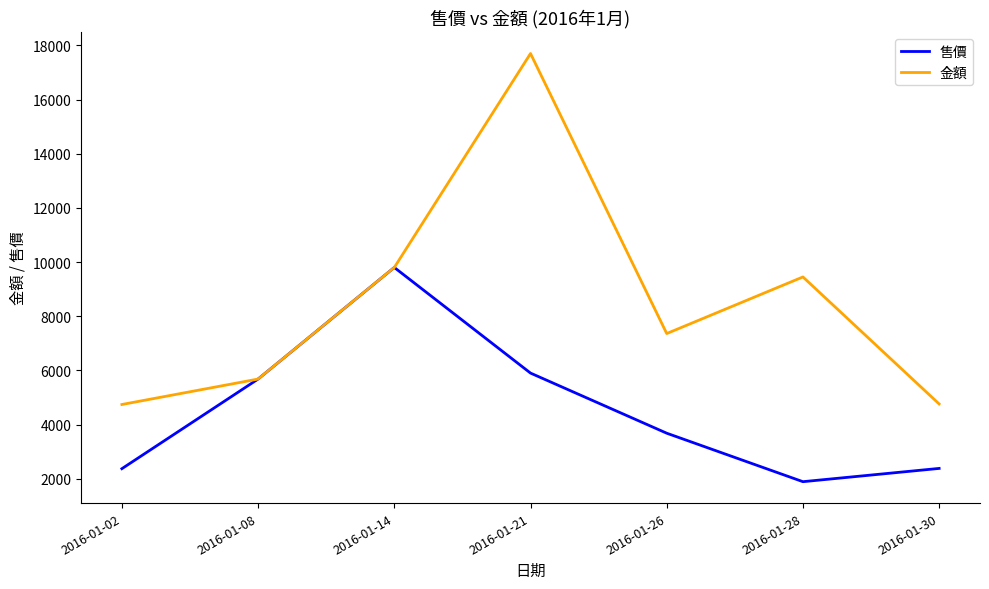

At which label does 售價 first exceed 3680?

2016-01-08